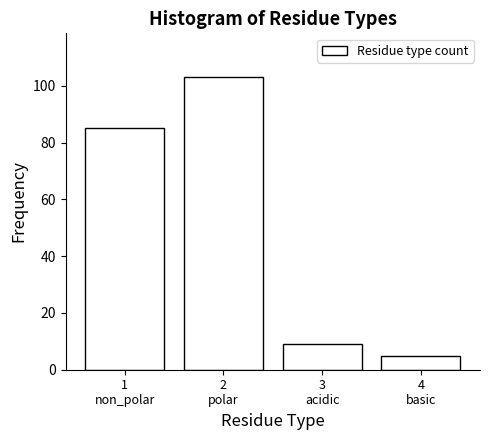

Reading right to left, what are all the values shown in this chart?

5	9	103	85